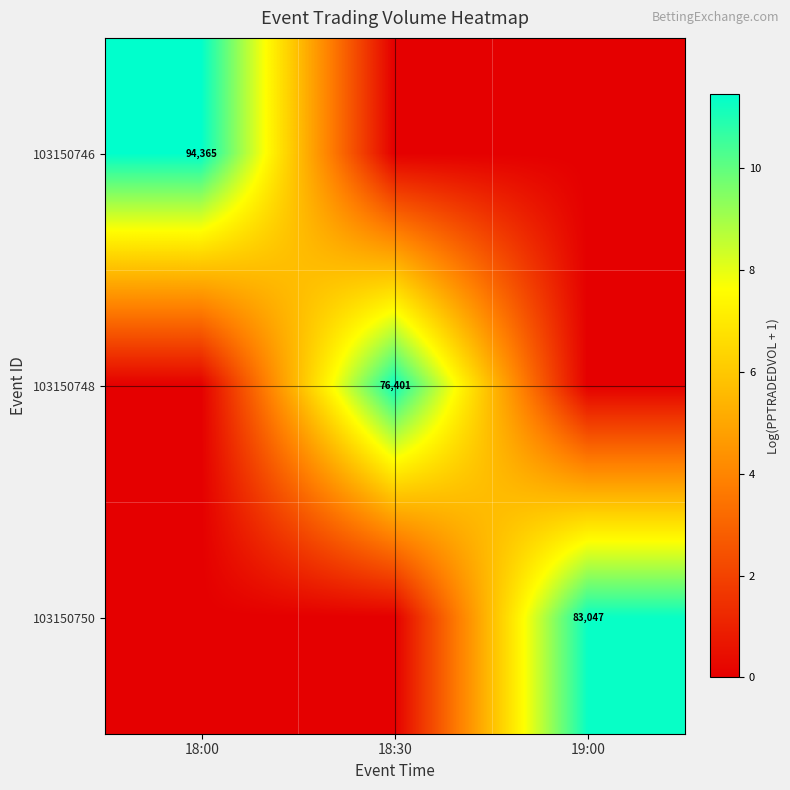

Is the value of 103150750 at 19:00 greater than the value of 103150748 at 18:30?

Yes